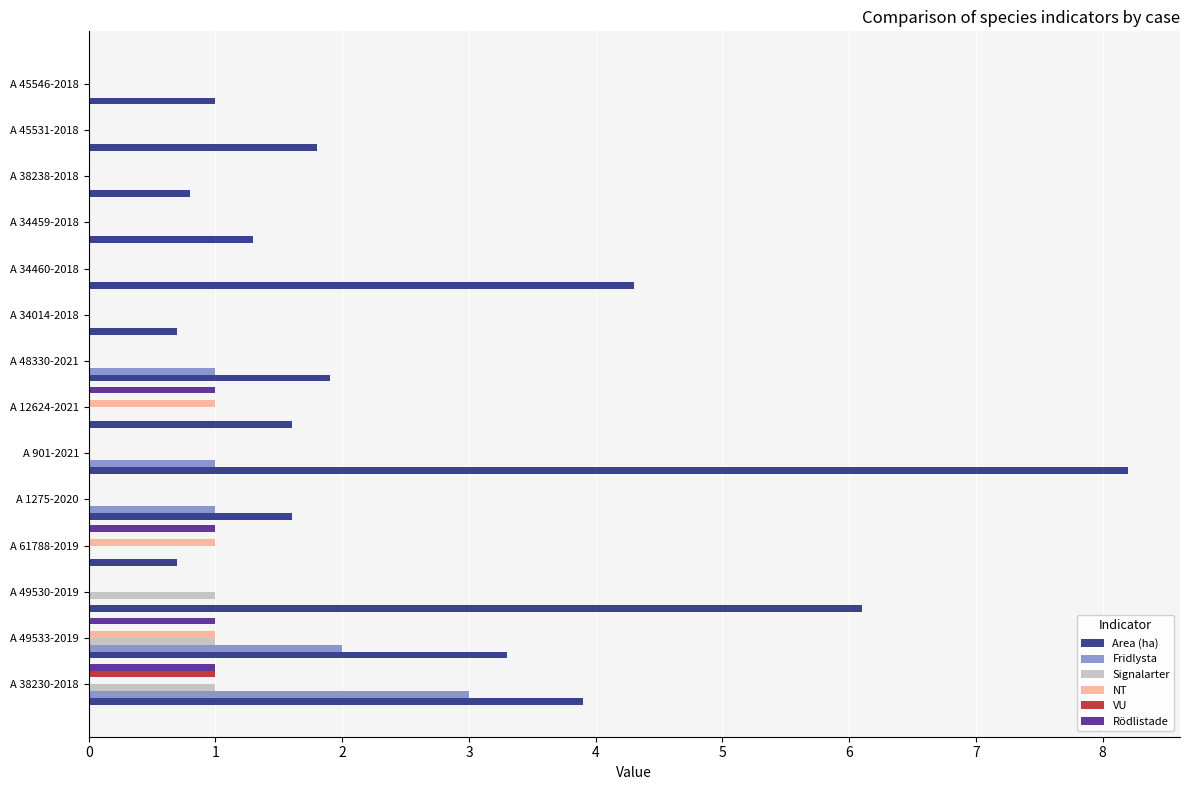

Is the value of VU at A 901-2021 greater than the value of Rödlistade at A 61788-2019?

No